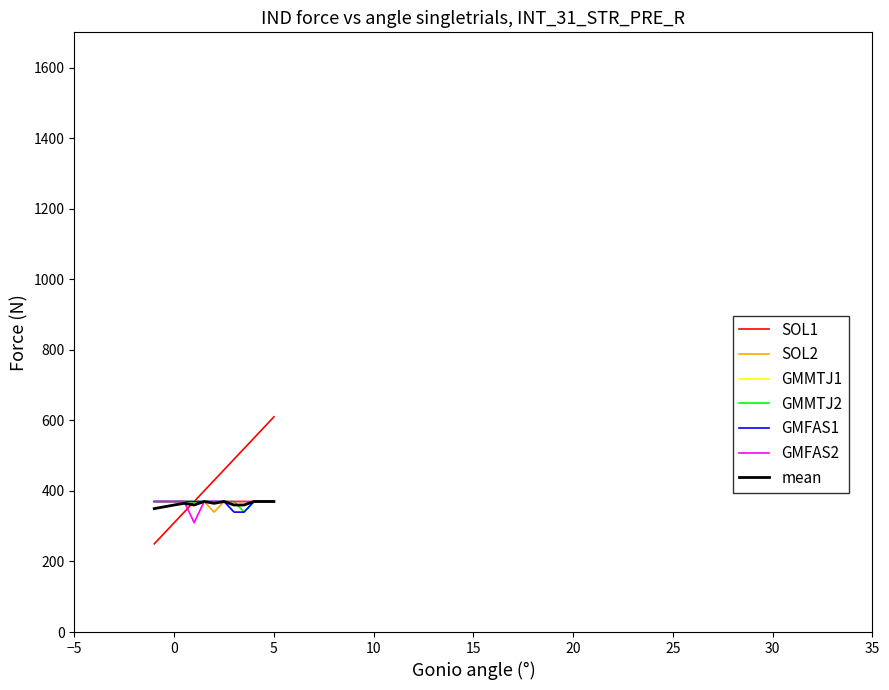

What is the difference between the maximum and minimum values in the GMFAS2 series?

60.0